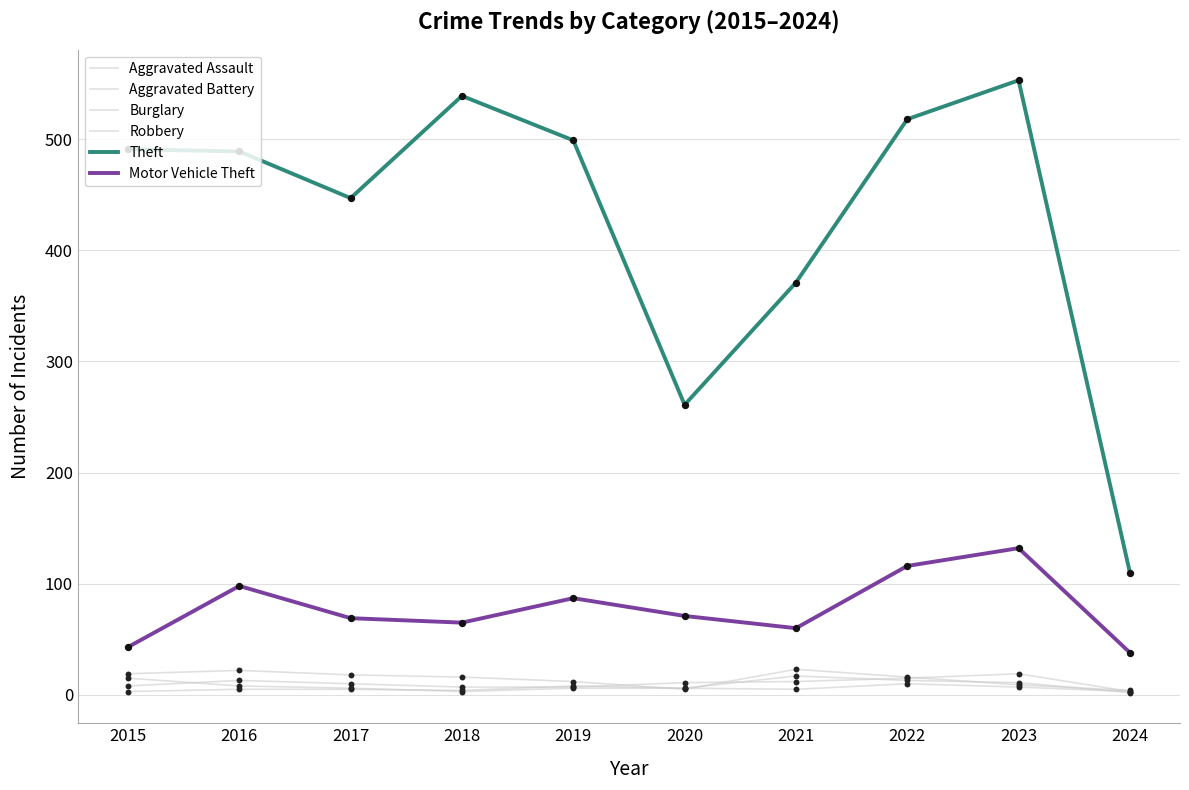

At how many categories does at least one series exceed 437?

7